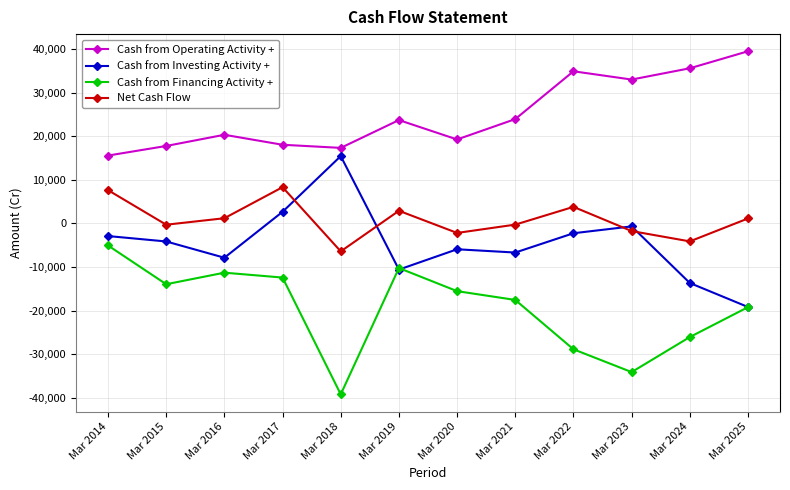

Where does the Cash from Investing Activity + series first go above -4133?

Mar 2014